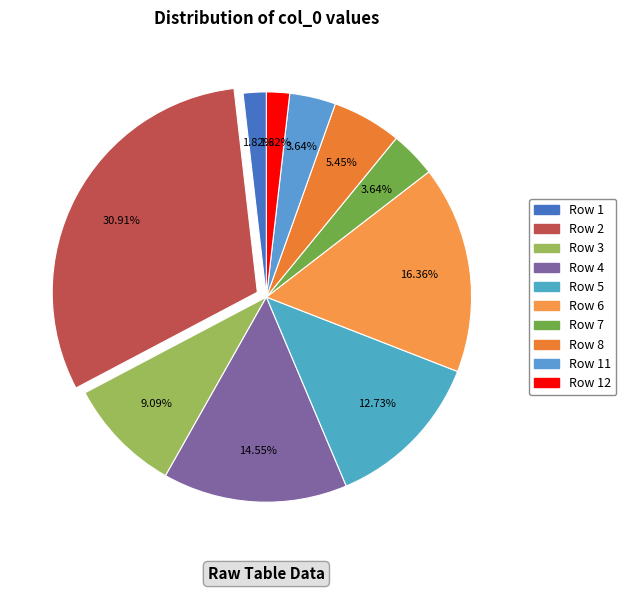

Is there any slice that represents more than half of the pie?

No